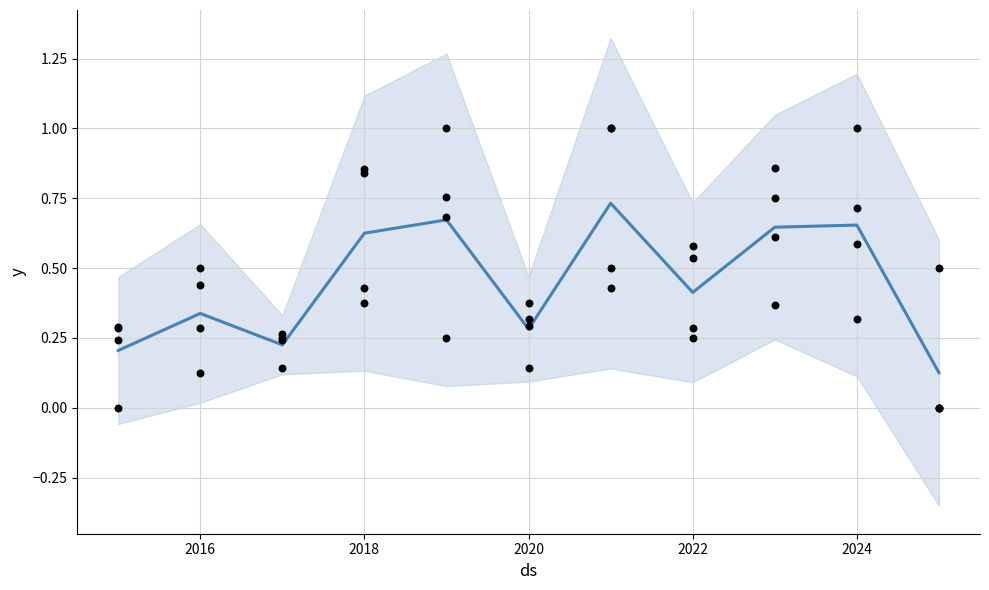

Which series has the largest Y range (max minus min)?

Total (normalized)